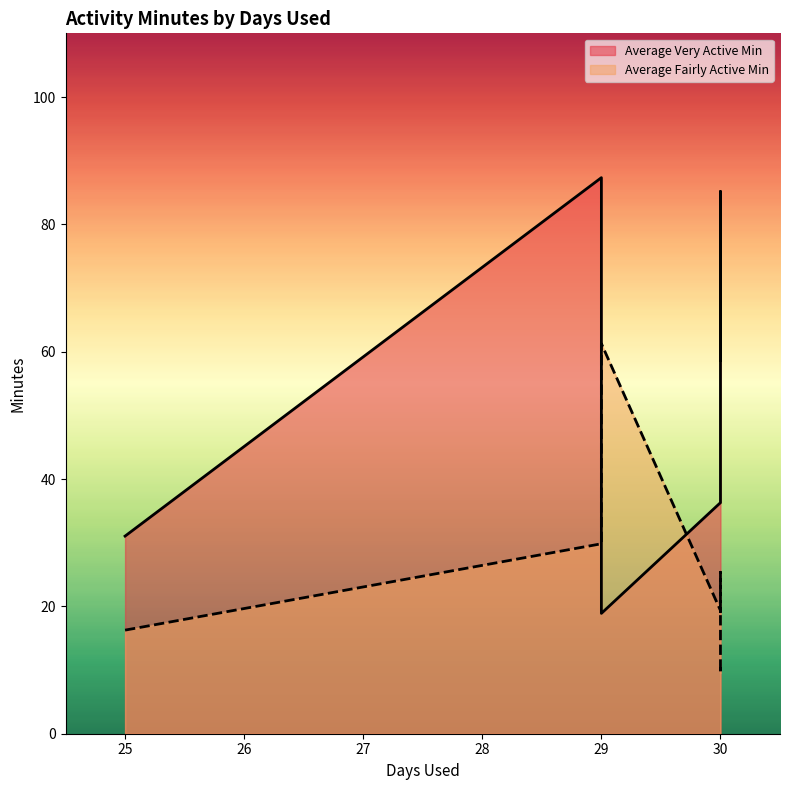

What is the spread (max minus min) of values at 25?

14.8